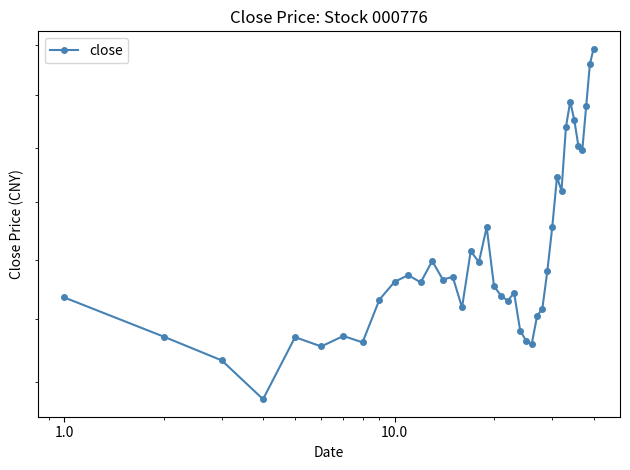

Count the number of values greater than 21.

30